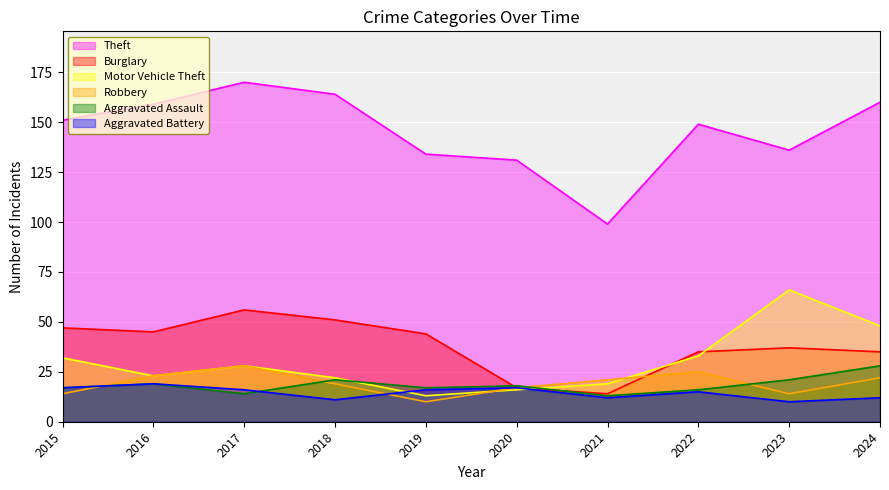

Between 2018 and 2017, which is larger?

2017